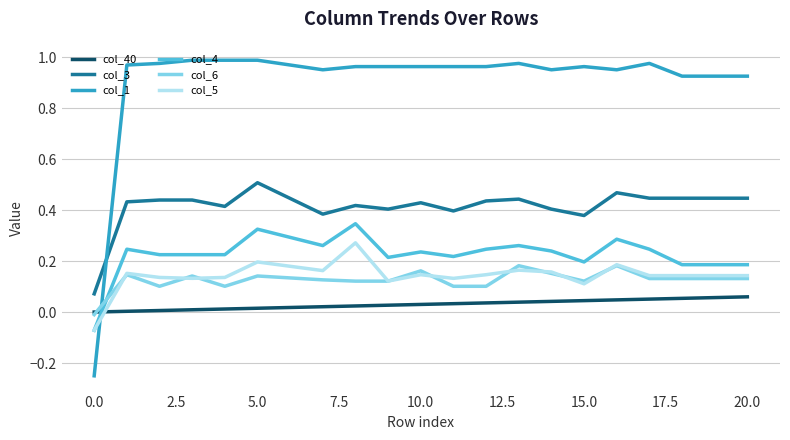

How many times do col_4 and col_6 cross each other?

1